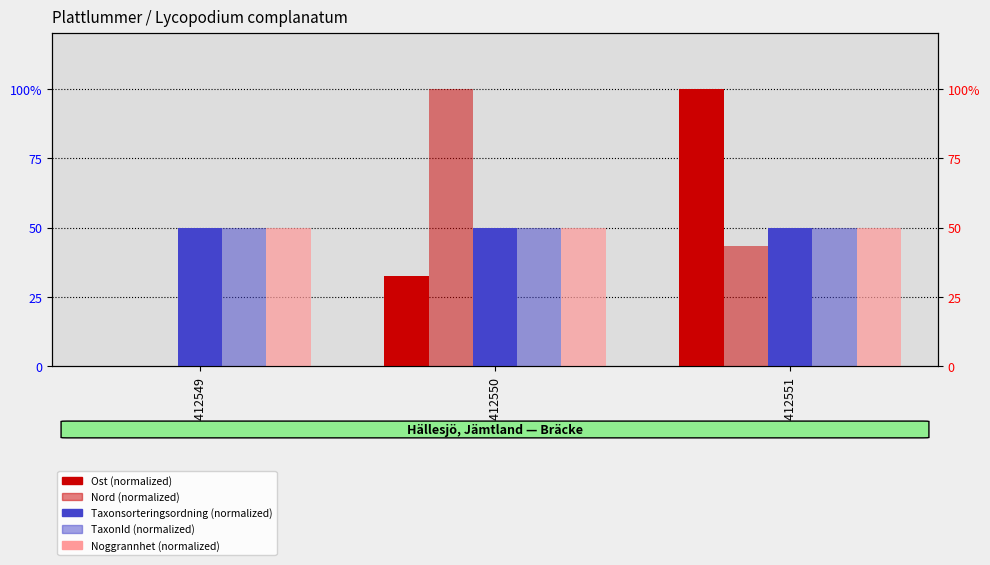

Which label corresponds to the largest value in the chart?

85412551